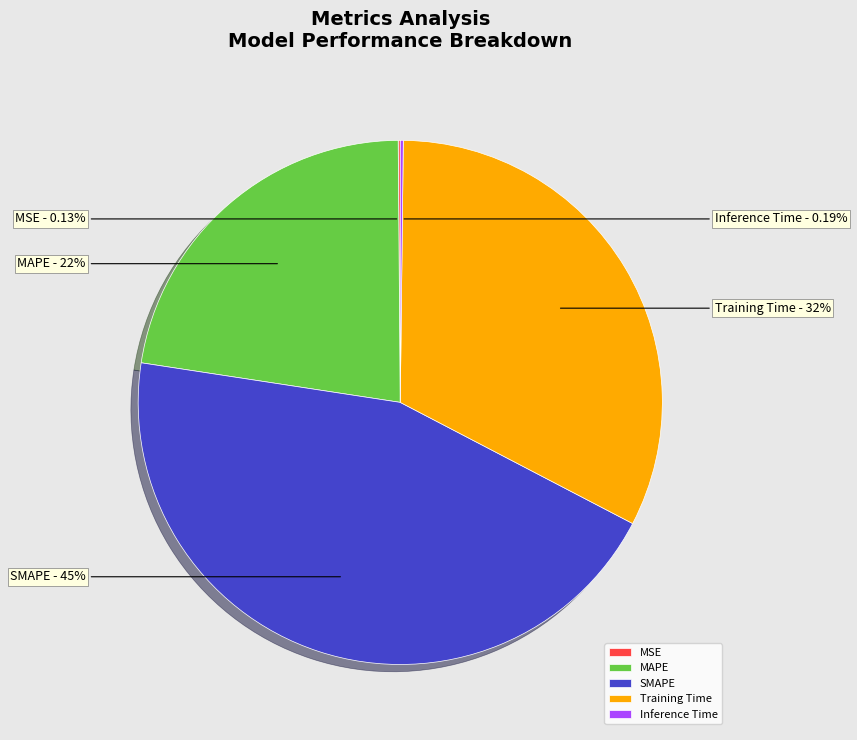

Which slice is the largest?

SMAPE